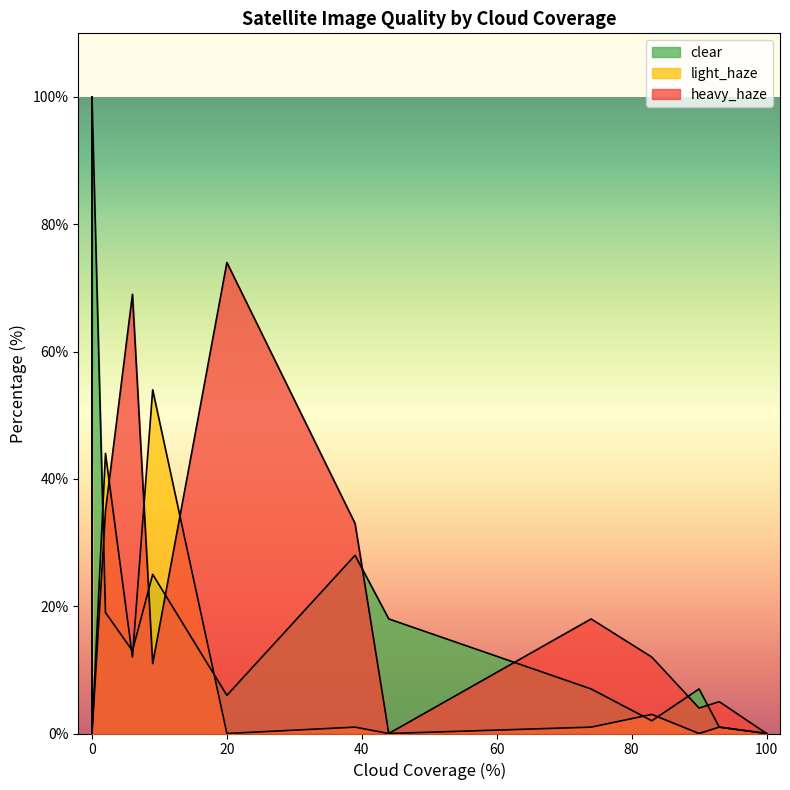

How many positive values does the light_haze series have?

12